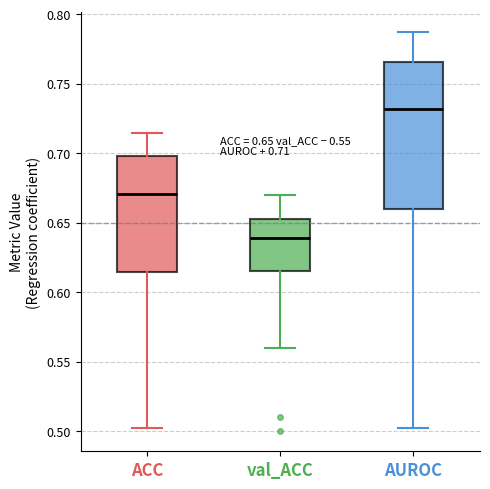

Comparing the boxes themselves (not the whiskers), which one is the tallest?

AUROC